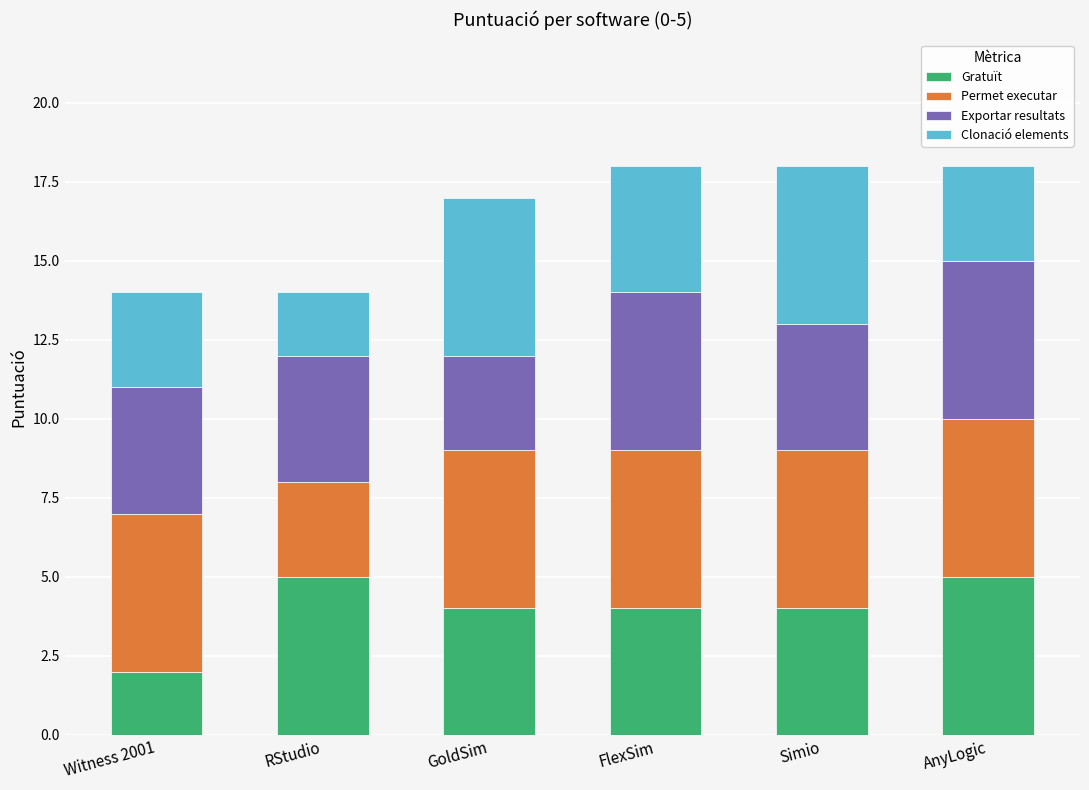

The value of Gratuït at AnyLogic is 5. True or false?

True